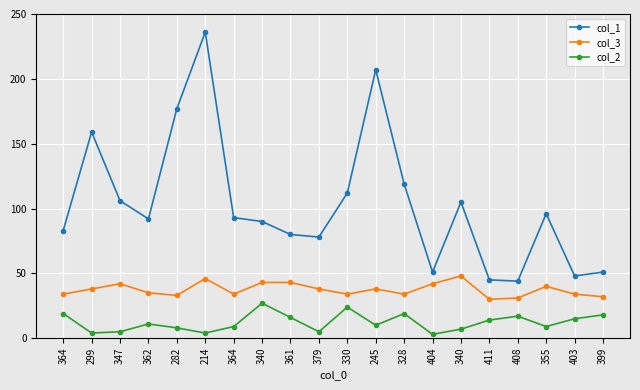

Does the chart have visible grid lines?

Yes